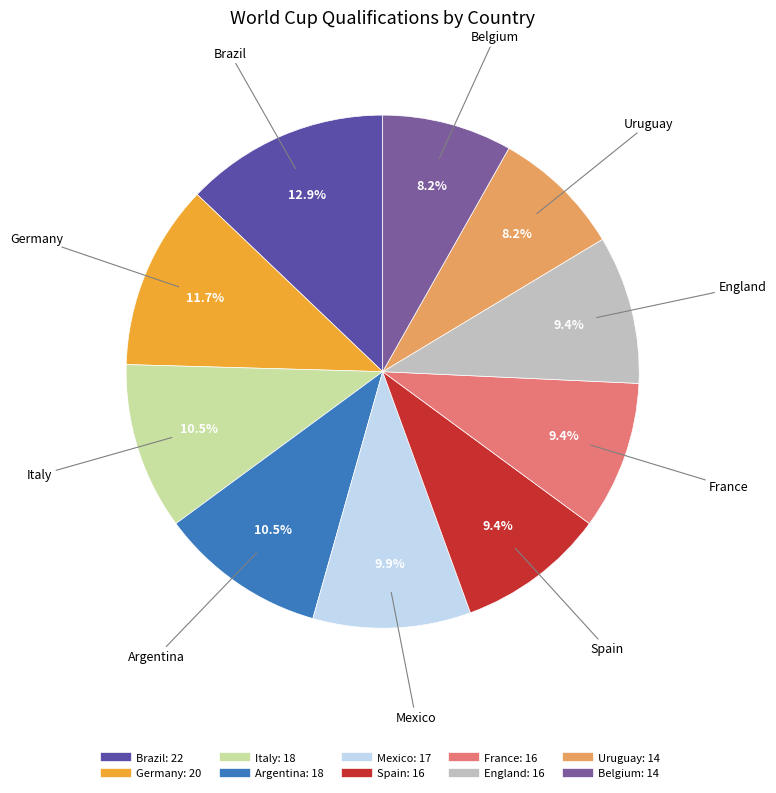

What percentage is the Mexico slice, to the nearest percent?

10%